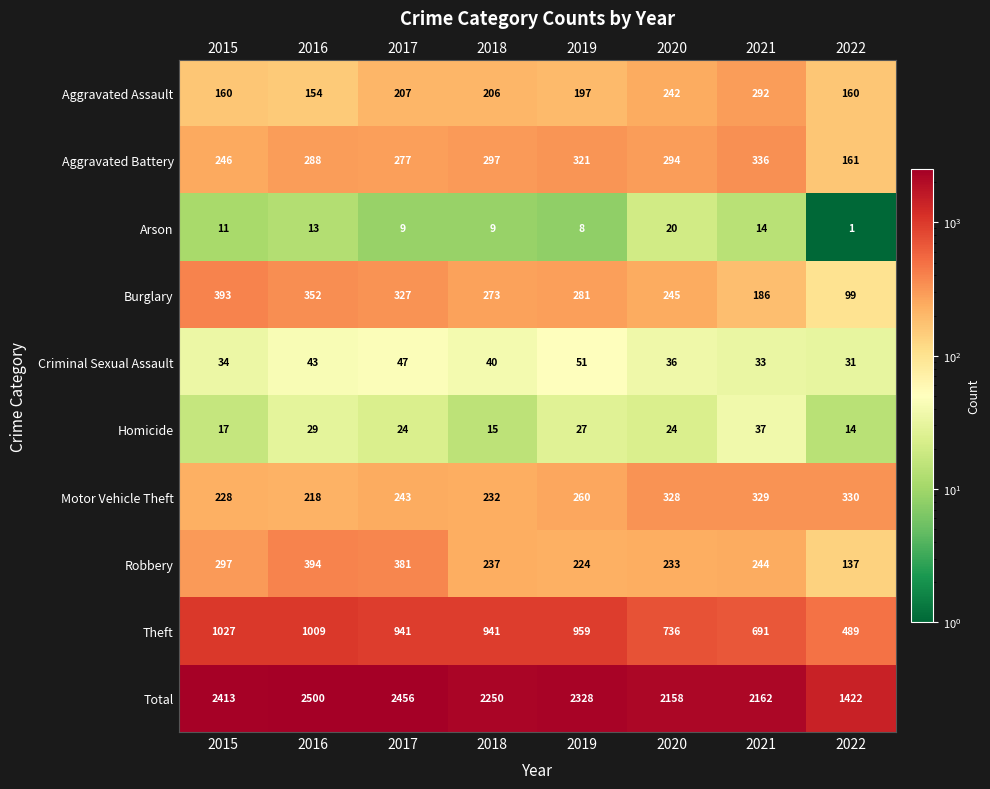

At which label does Homicide first exceed 24?

2016